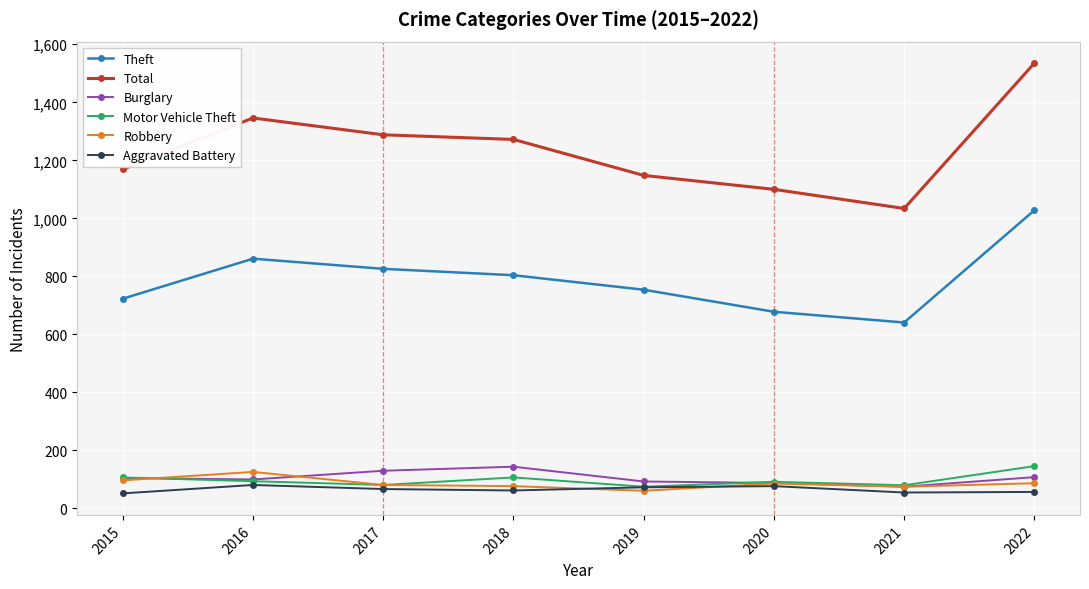

What is the sum of all Theft values?

6315